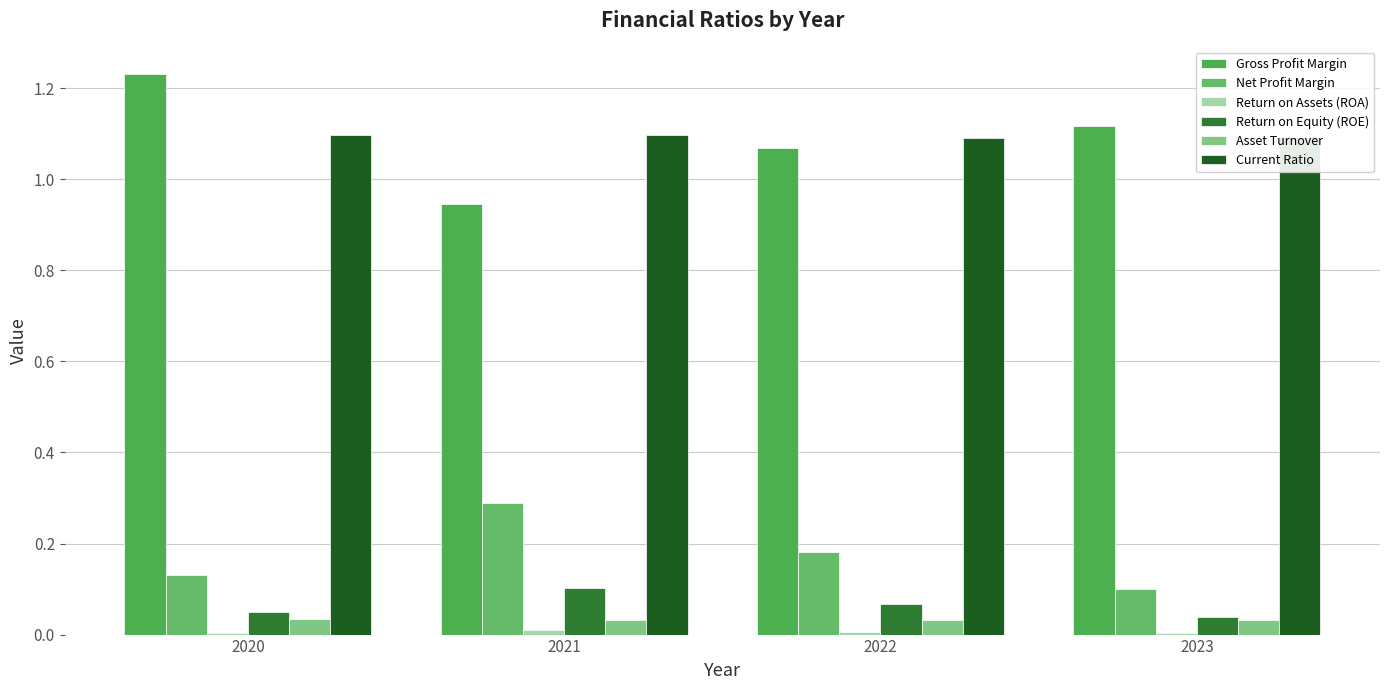

How many categories are shown in the chart?

4